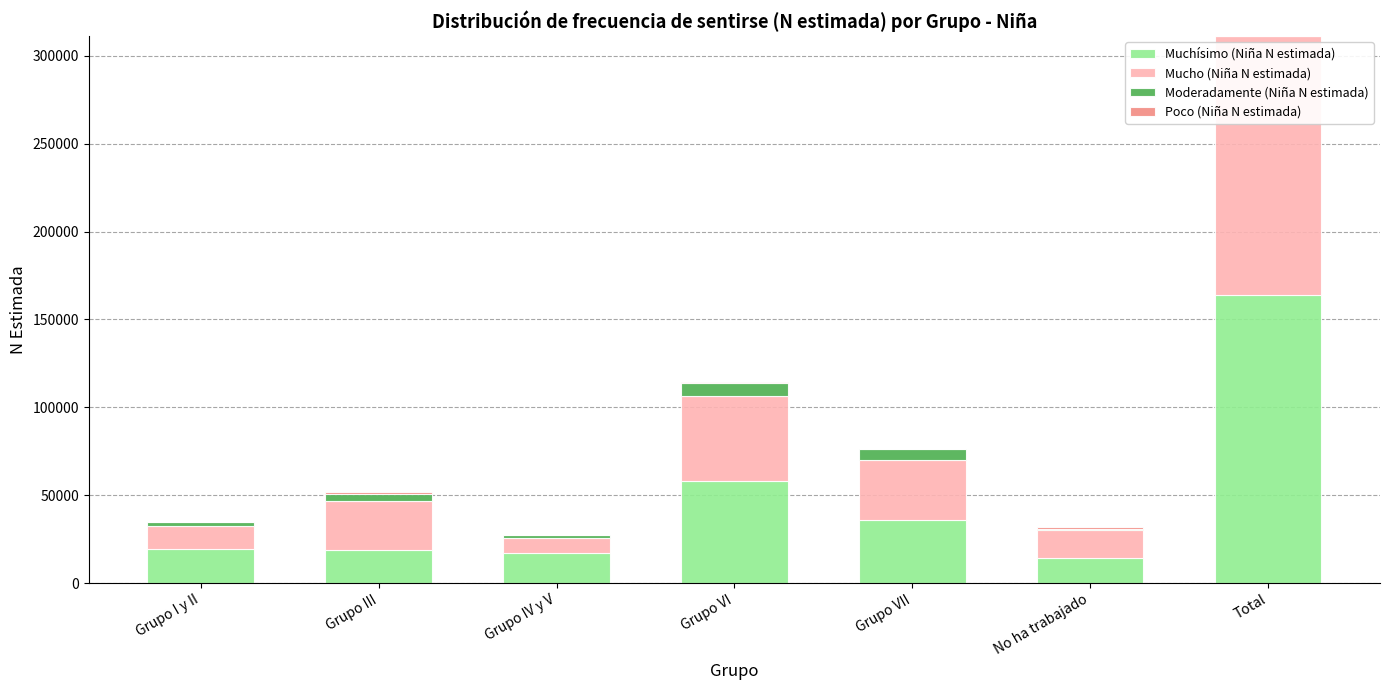

What is the maximum value for Muchísimo (Niña N estimada)?

163741